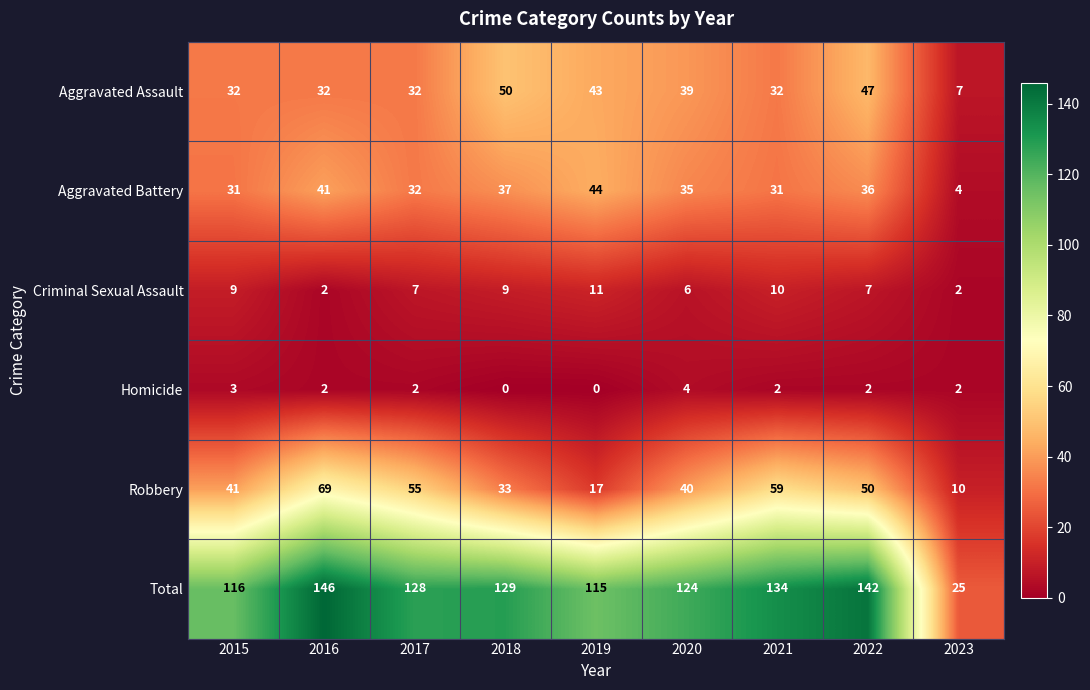

Which series has the largest range (max minus min)?

Total